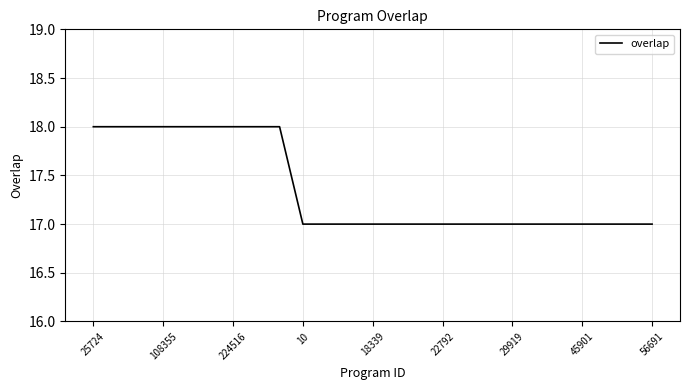

What is the maximum value shown in the chart?

18